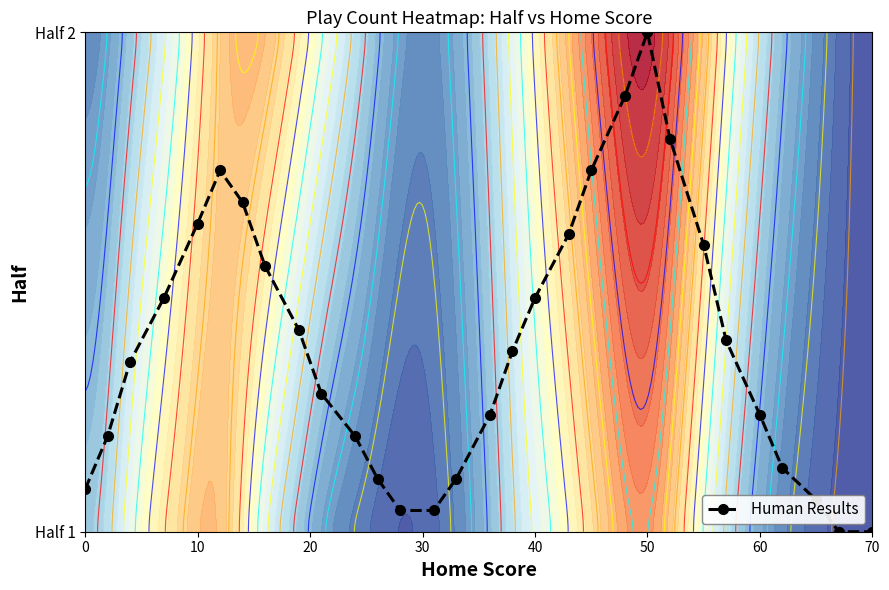

What is the change in value from 0 to 10?

+0.5